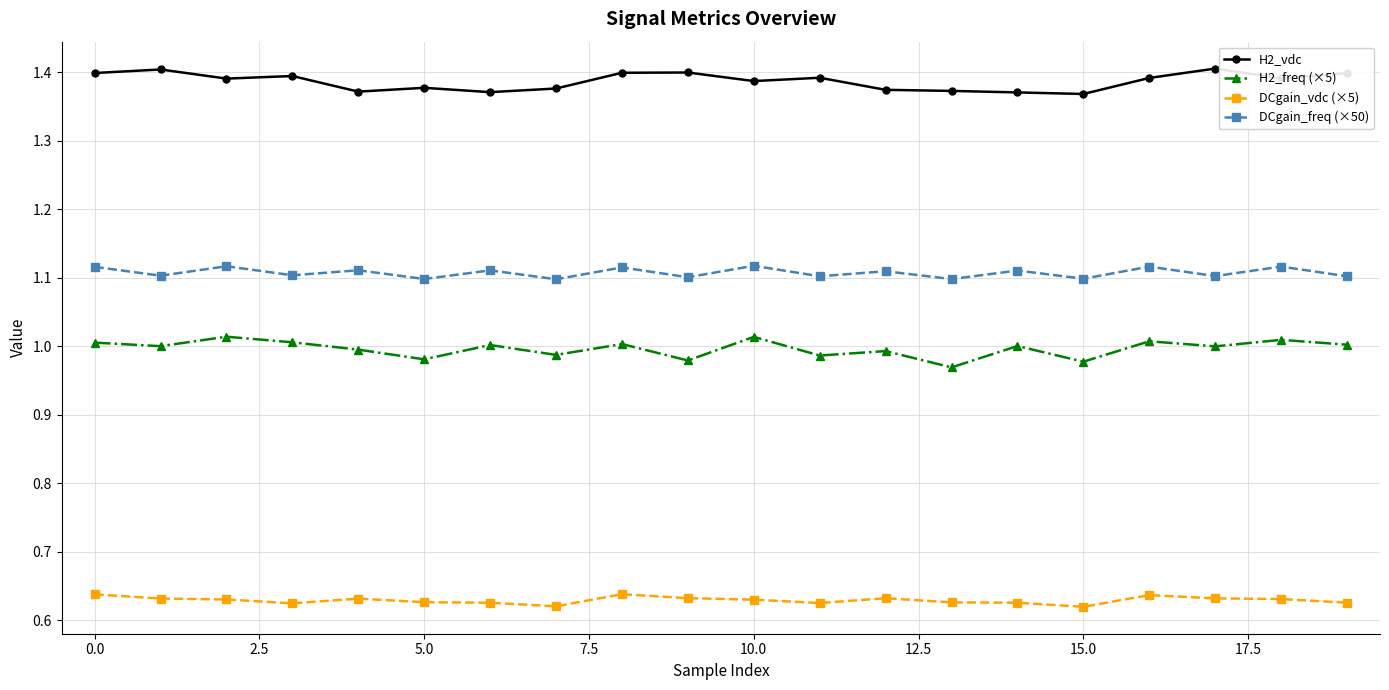

Which series has the largest total across all categories?

H2_vdc